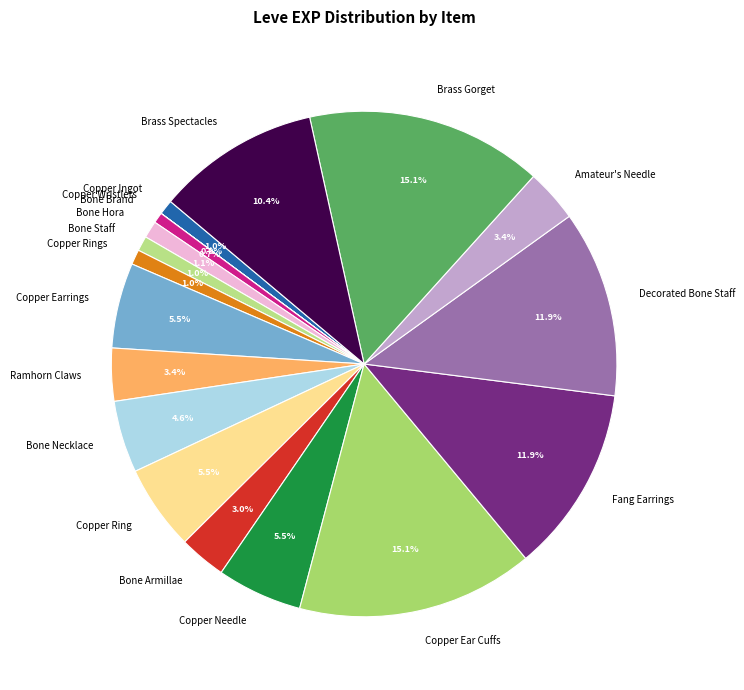

Is there any slice that represents more than half of the pie?

No